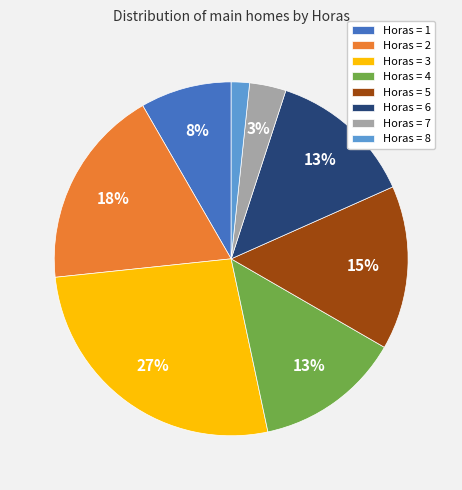

To the nearest percent, what is the difference between the Horas = 5 and Horas = 8 slice percentages?

13%